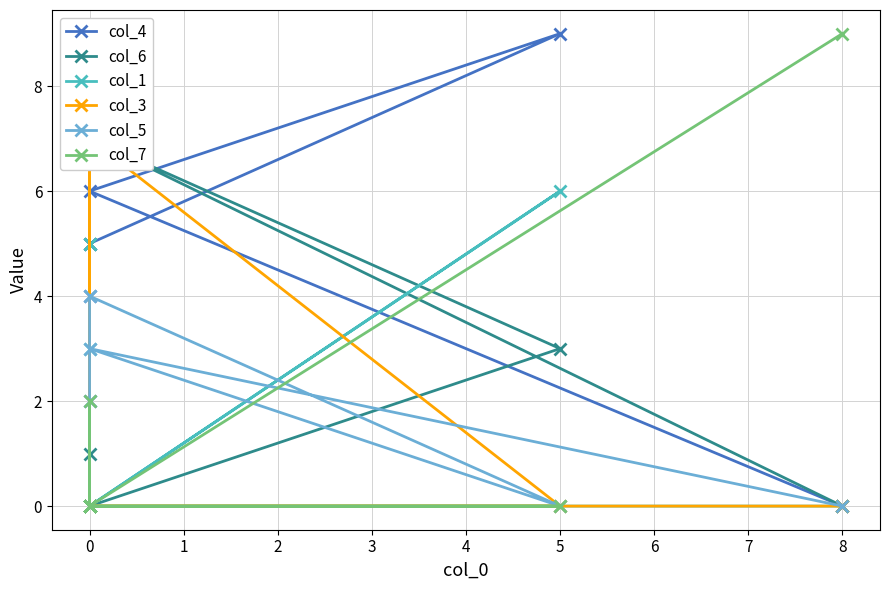

True or false: col_4 and col_5 cross at least once.

False